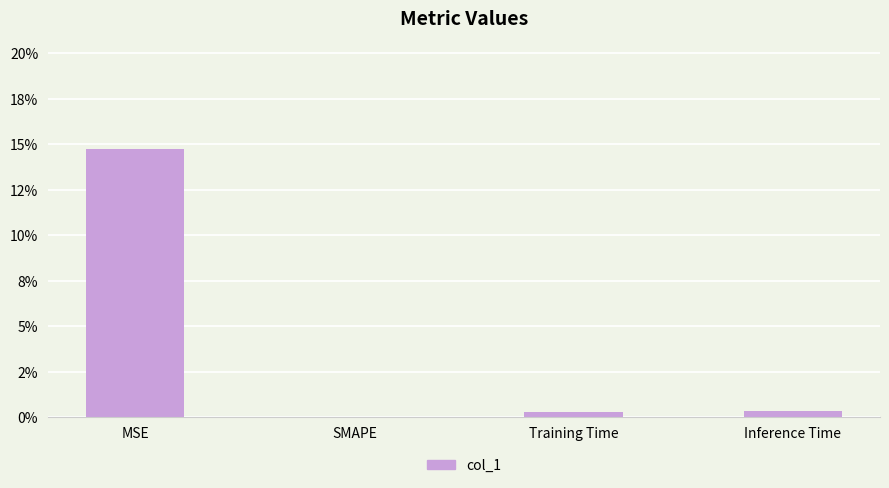

How many series are shown in this chart?

1